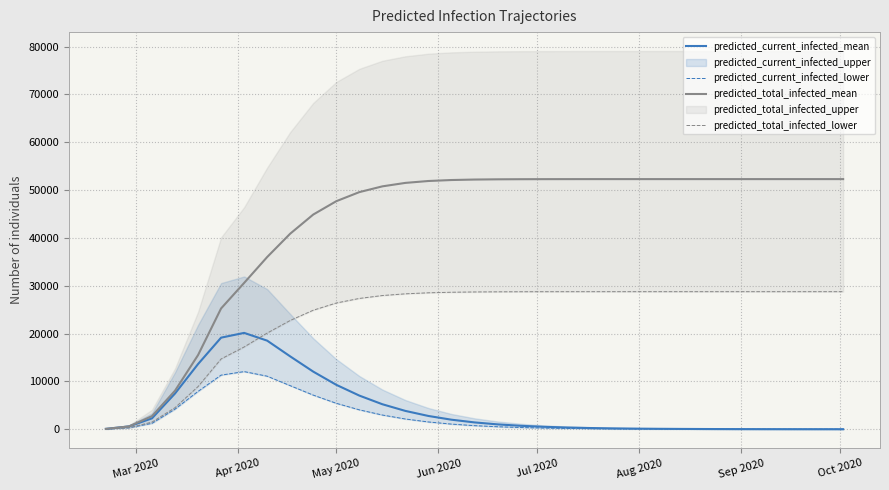

Does the chart display data point markers on the line(s)?

No